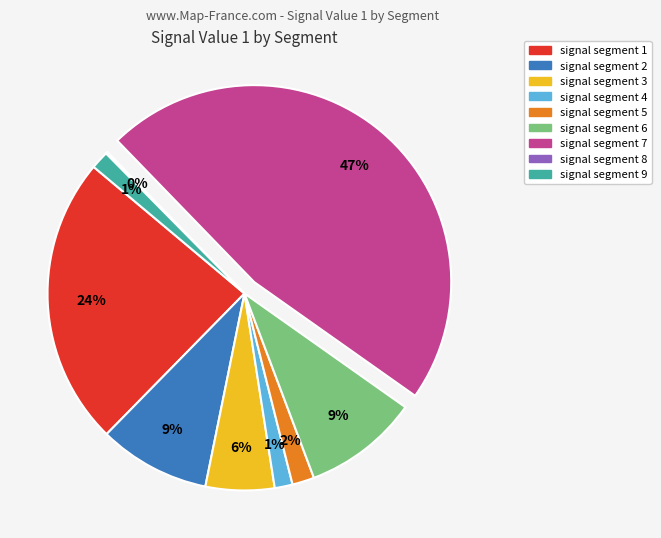

To the nearest percent, what percentage of the pie is signal segment 2?

9%